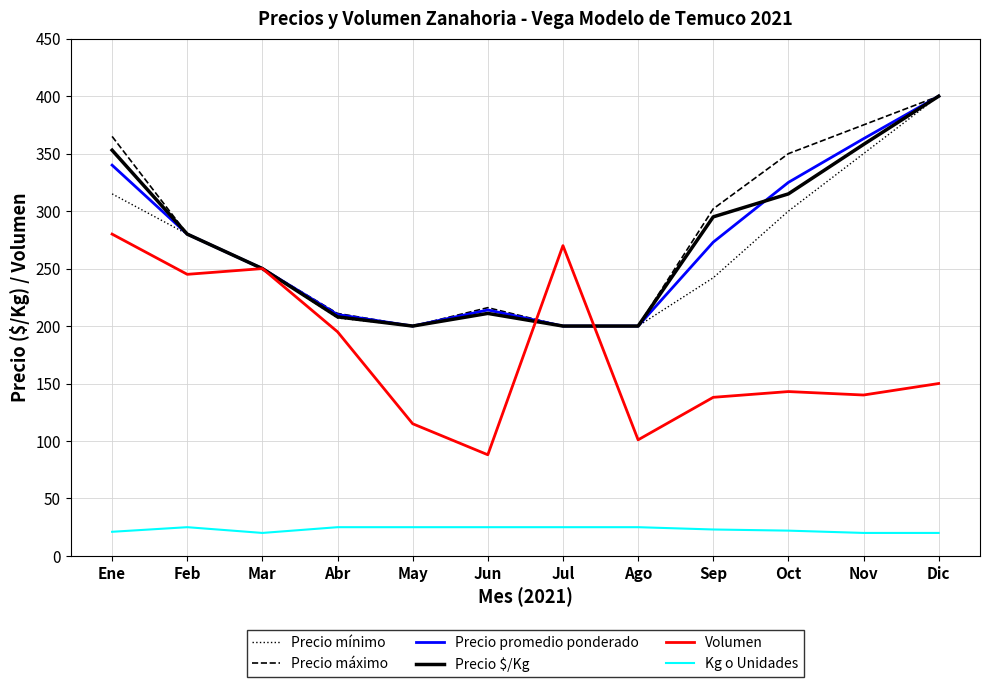

What is the total value across all series at Ago?

926